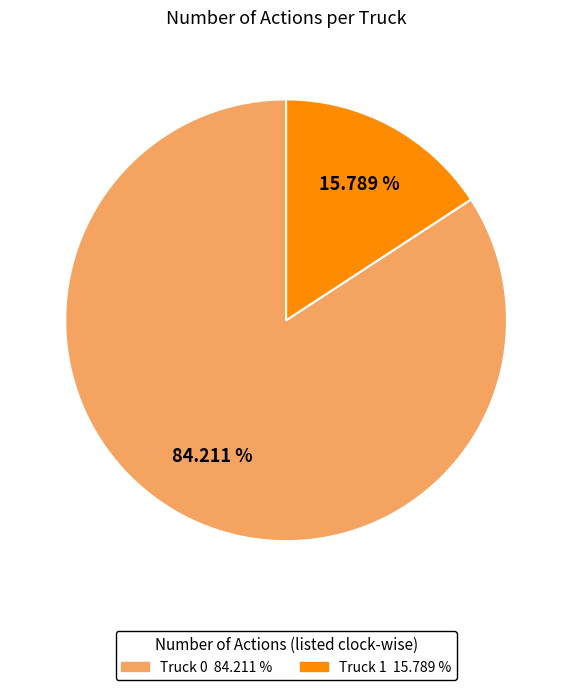

Does any single category account for the majority?

Yes